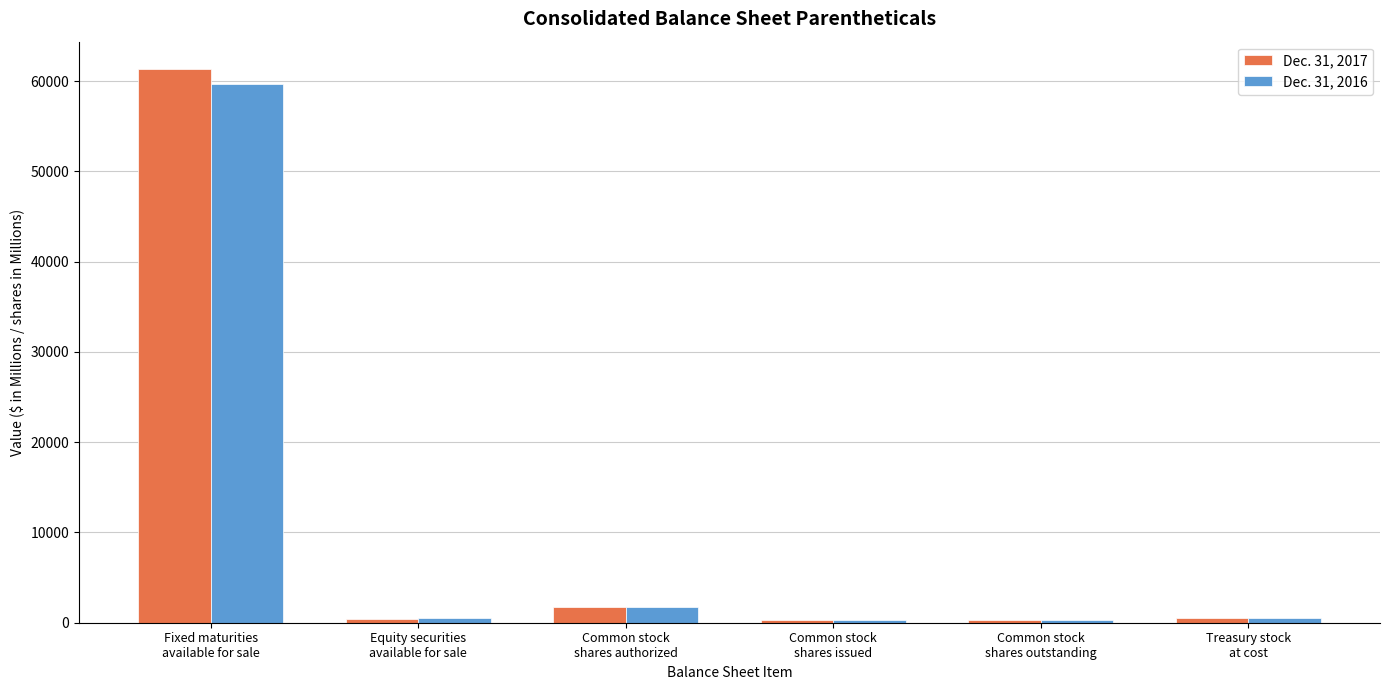

What is the label of the 6th bar from the right?

Fixed maturities
available for sale